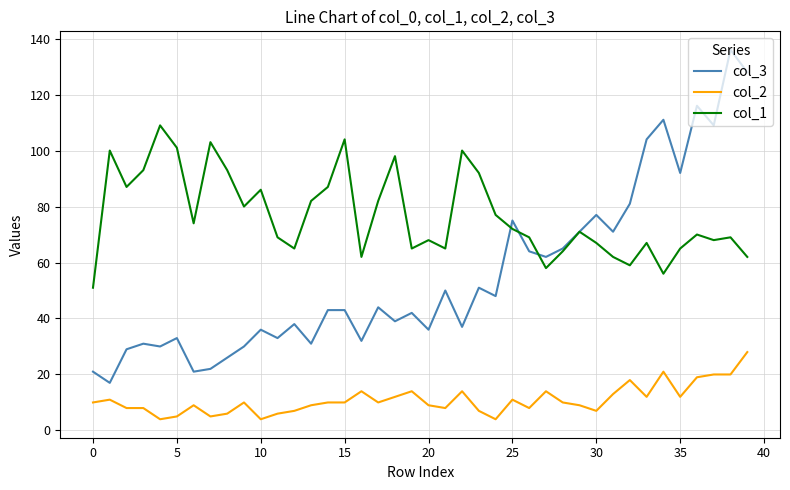

What is the difference between the second highest and second lowest values in the col_1 series?

48